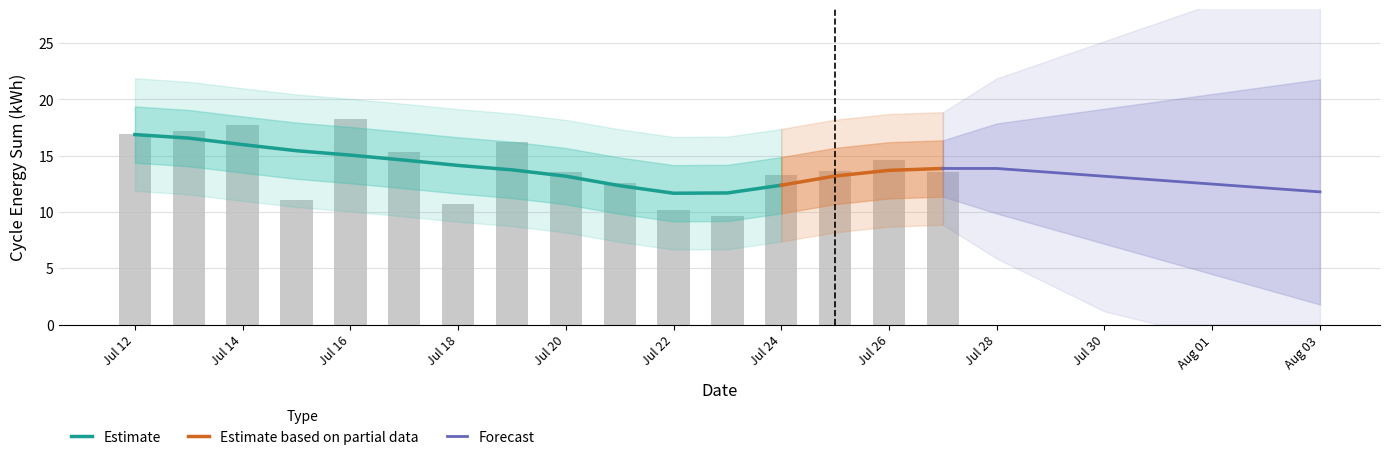

What is the difference between the values at Jul 22 and Jul 24?

3.1